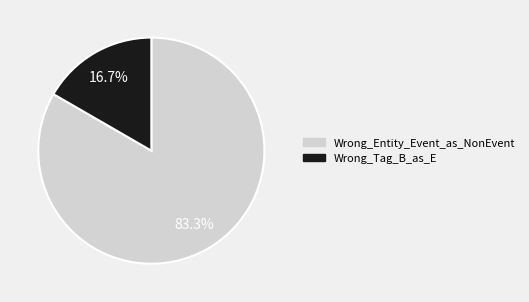

Rank the categories by value from lowest to highest.

Wrong_Tag_B_as_E, Wrong_Entity_Event_as_NonEvent